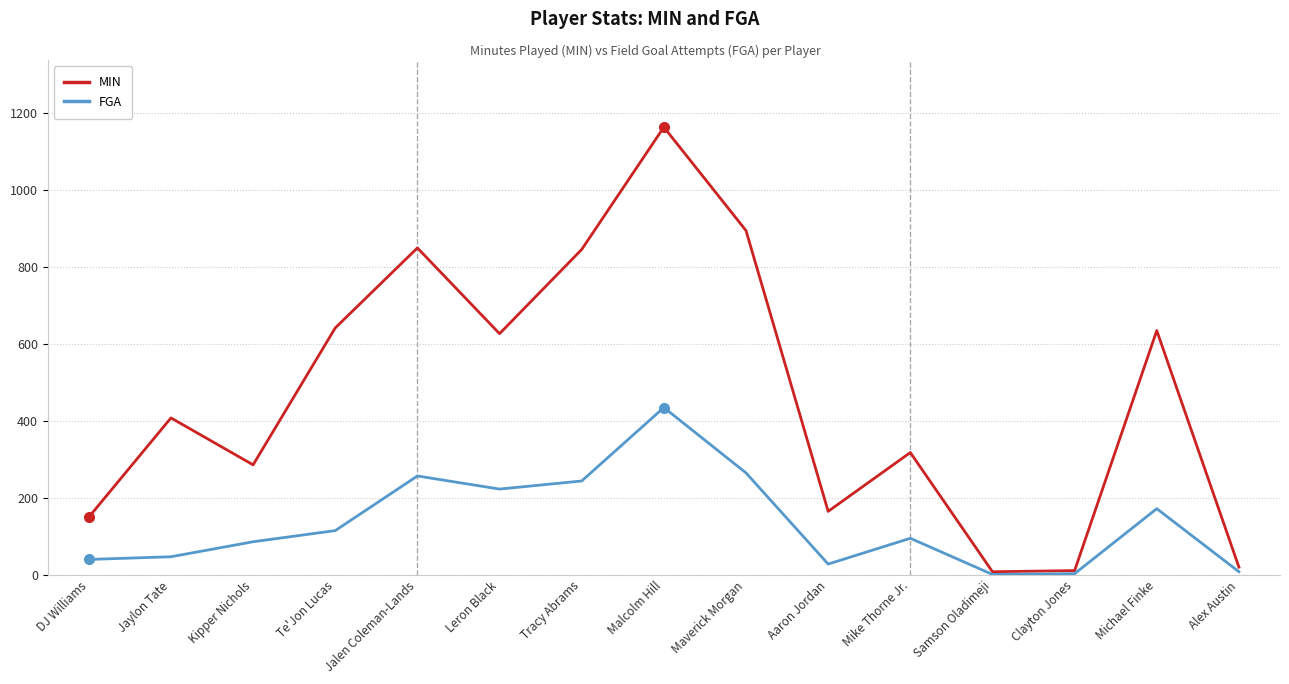

Rank the series by their maximum value, from highest to lowest.

MIN, FGA